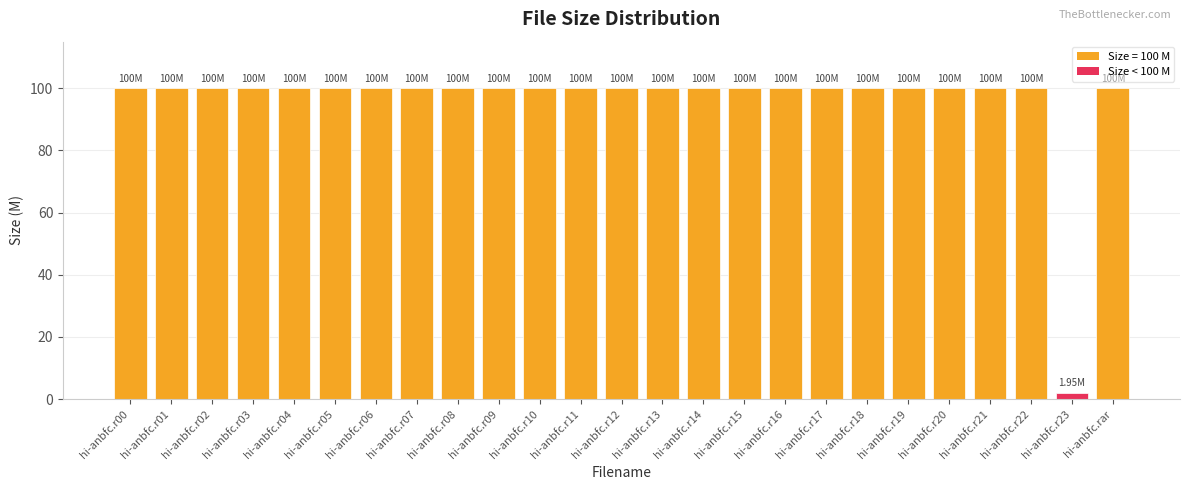

Approximately how many times larger is the value at hi-anbfc.r07 compared to hi-anbfc.r12?

1.0